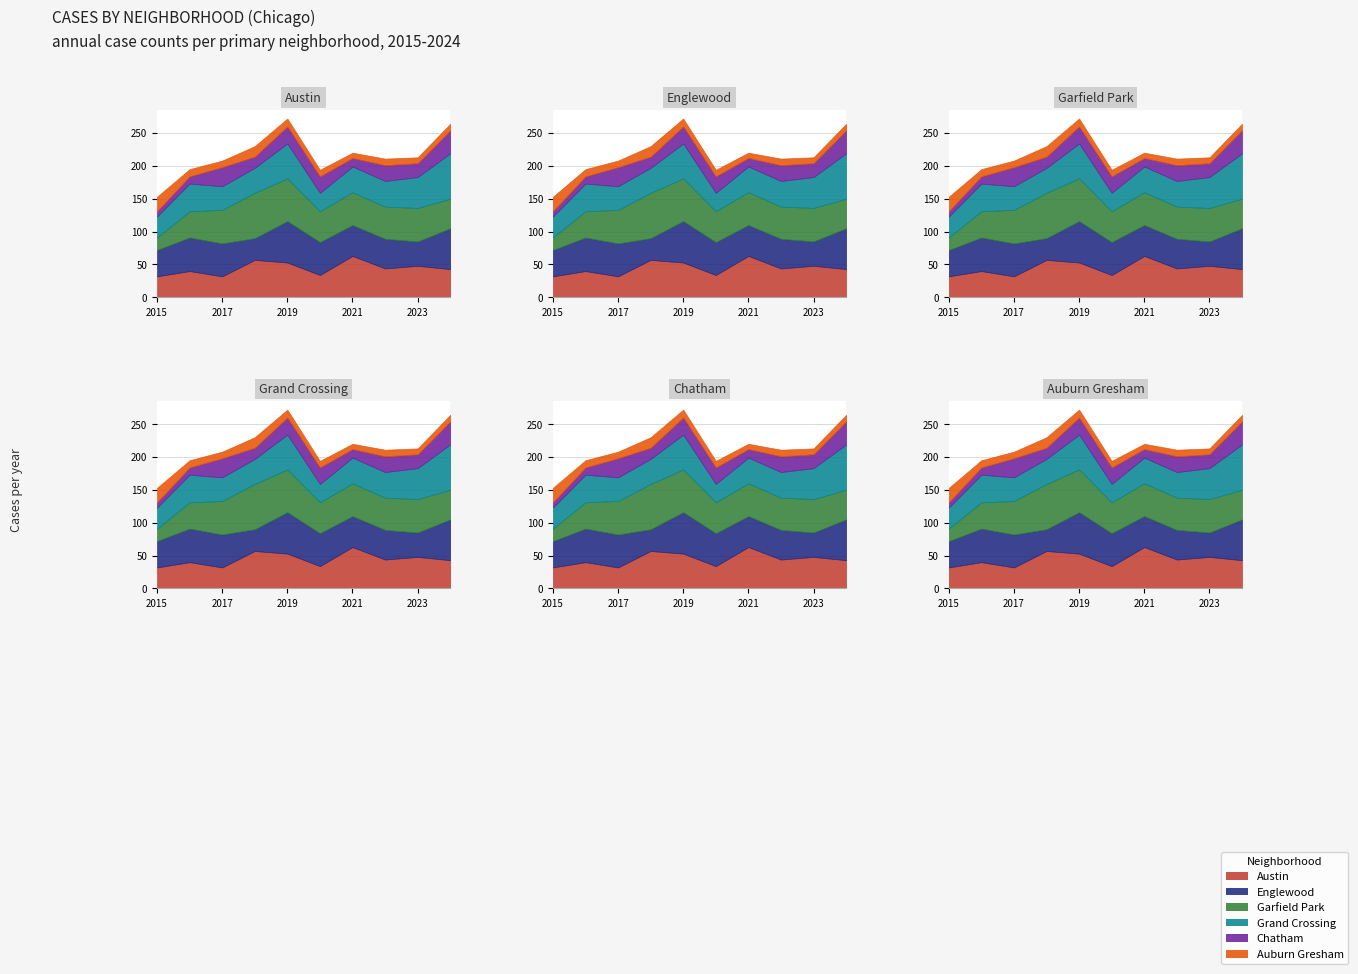

Rank the series at 6 from lowest to highest value.

Auburn Gresham, Chatham, Grand Crossing, Englewood, Garfield Park, Austin